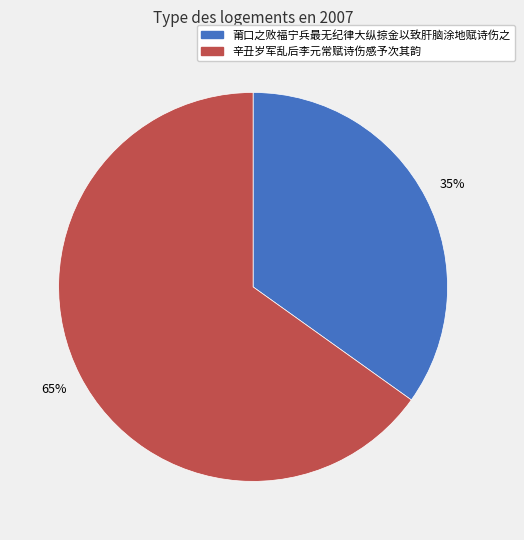

Which slice is the largest?

辛丑岁军乱后李元常赋诗伤感予次其韵